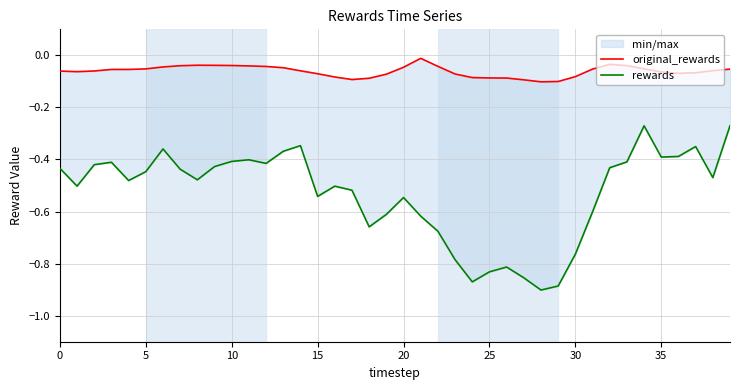

What is the difference between the highest and lowest values at 19?

0.5